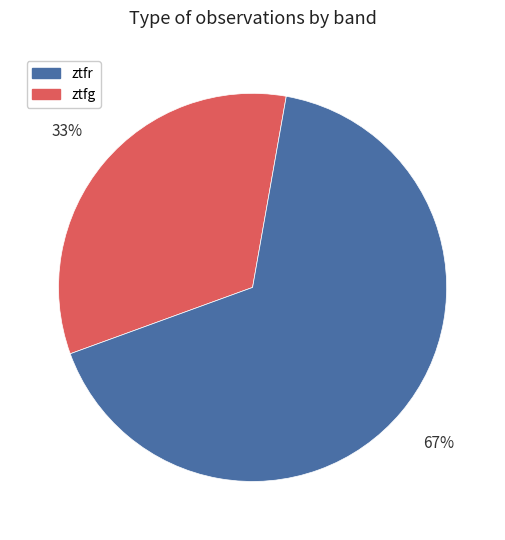

Does any single category account for the majority?

Yes